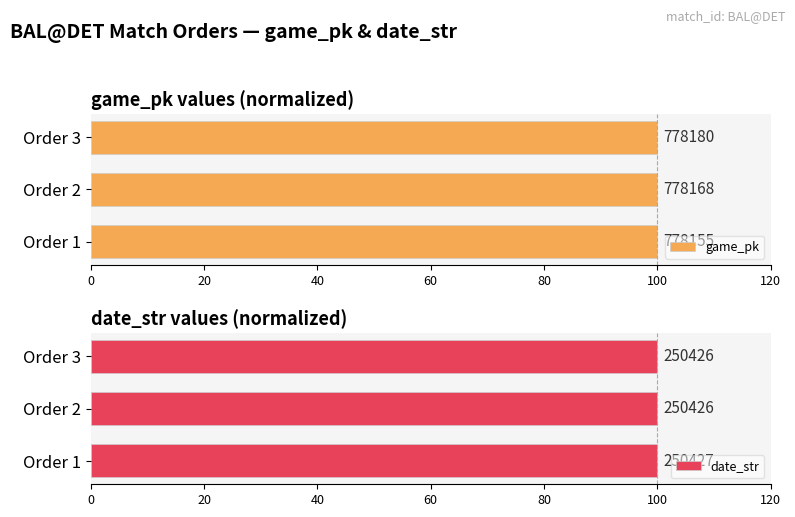

The date_str series shows 36.3 at Order 3. True or false?

False